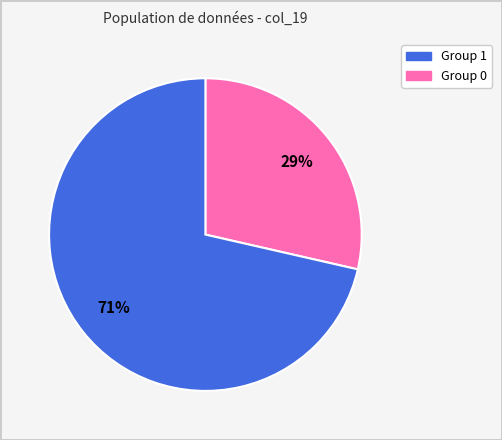

Count the number of slices in the pie.

2